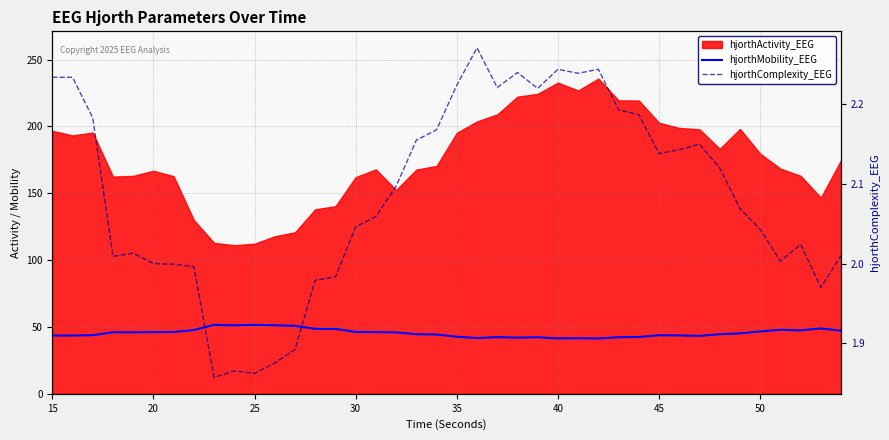

True or false: hjorthComplexity_EEG and hjorthMobility_EEG cross at least once.

False